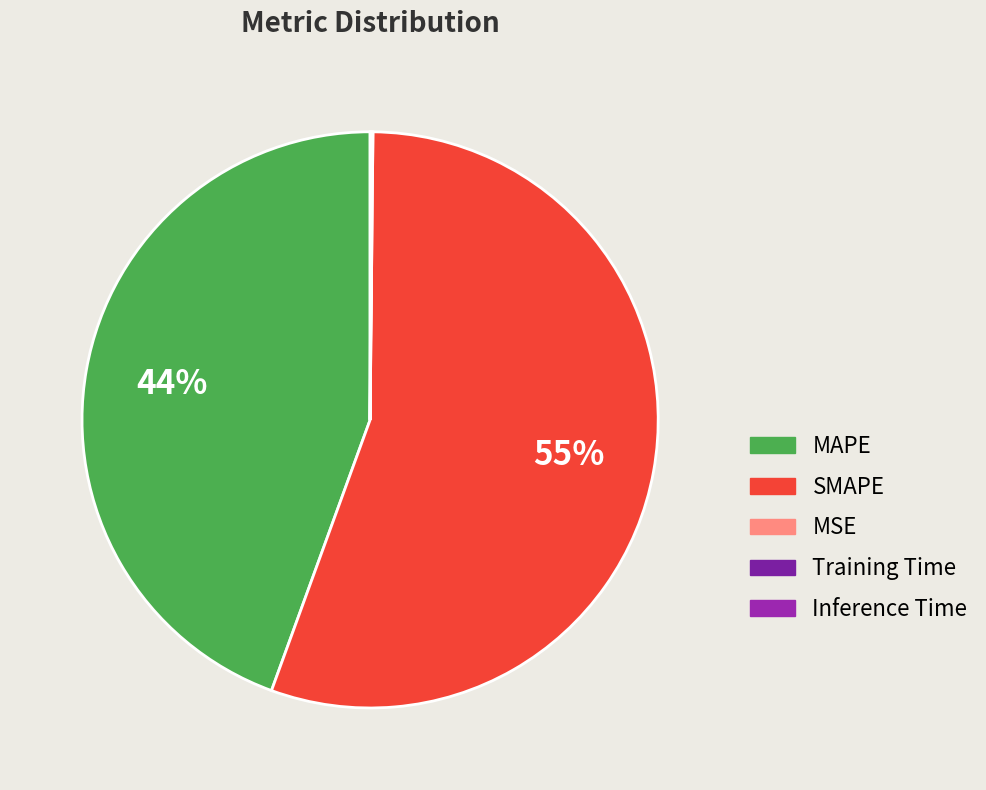

What percentage is the MAPE slice, to the nearest percent?

44%